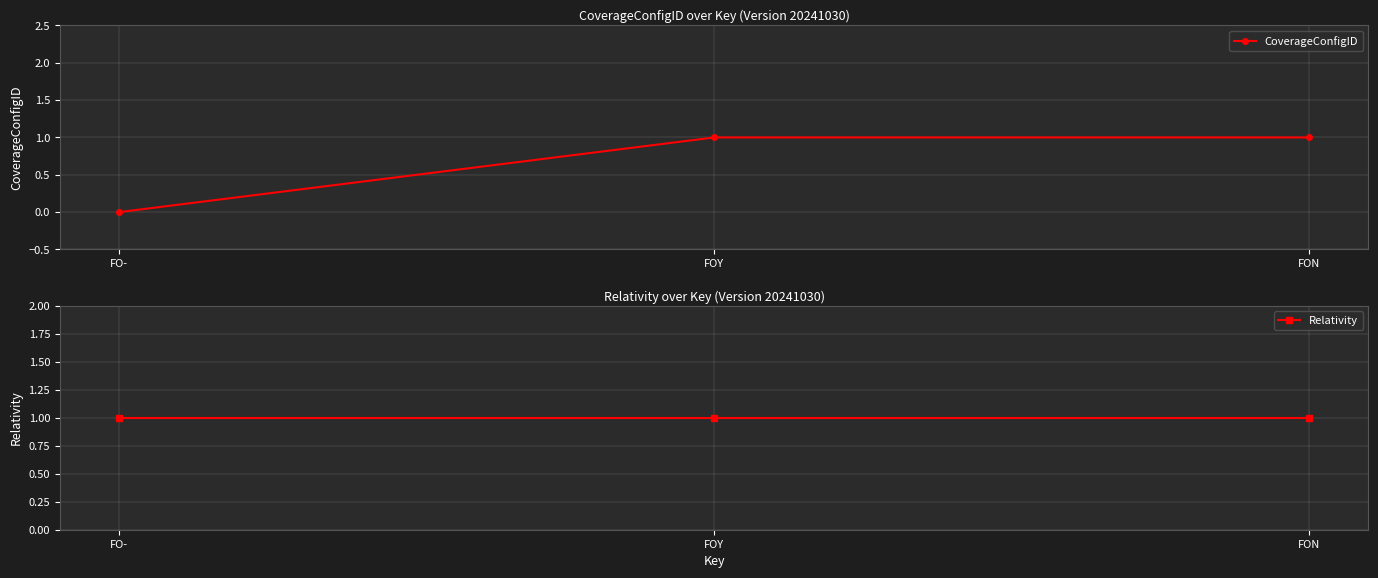

What is the average value of the Relativity series?

1